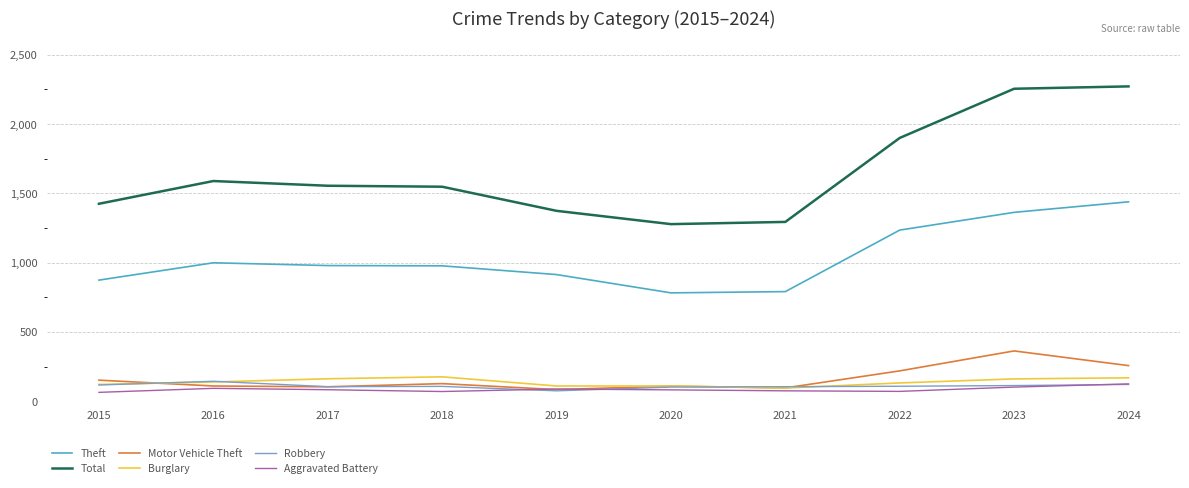

True or false: Theft and Aggravated Battery cross at least once.

False